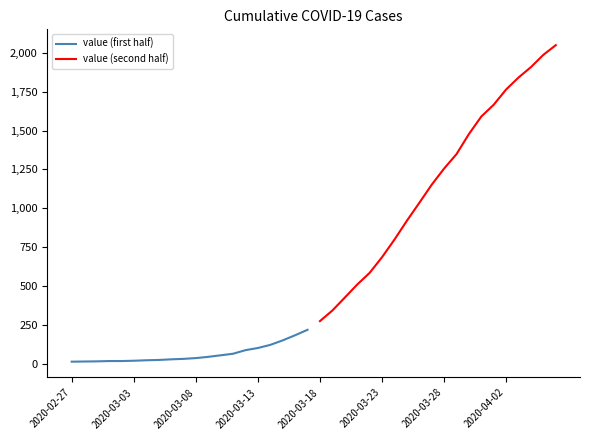

What are all the series names shown in the legend?

value (first half), value (second half)